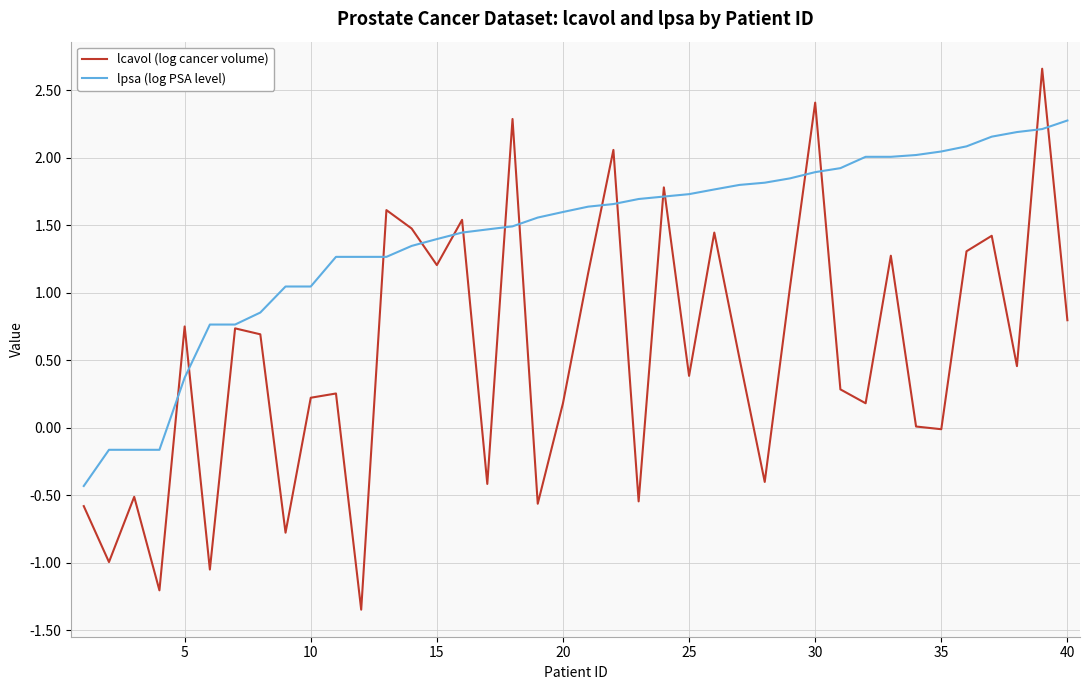

What is the highest value of the lcavol (log cancer volume) series?

2.7